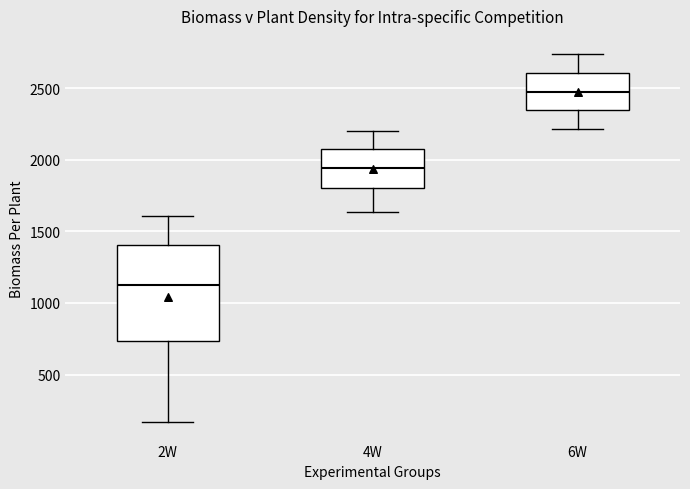

Where is the lower edge of the box for 4W on the y-axis? The values are not printed on the chart, so give them approximately, as read against the axis.

1800